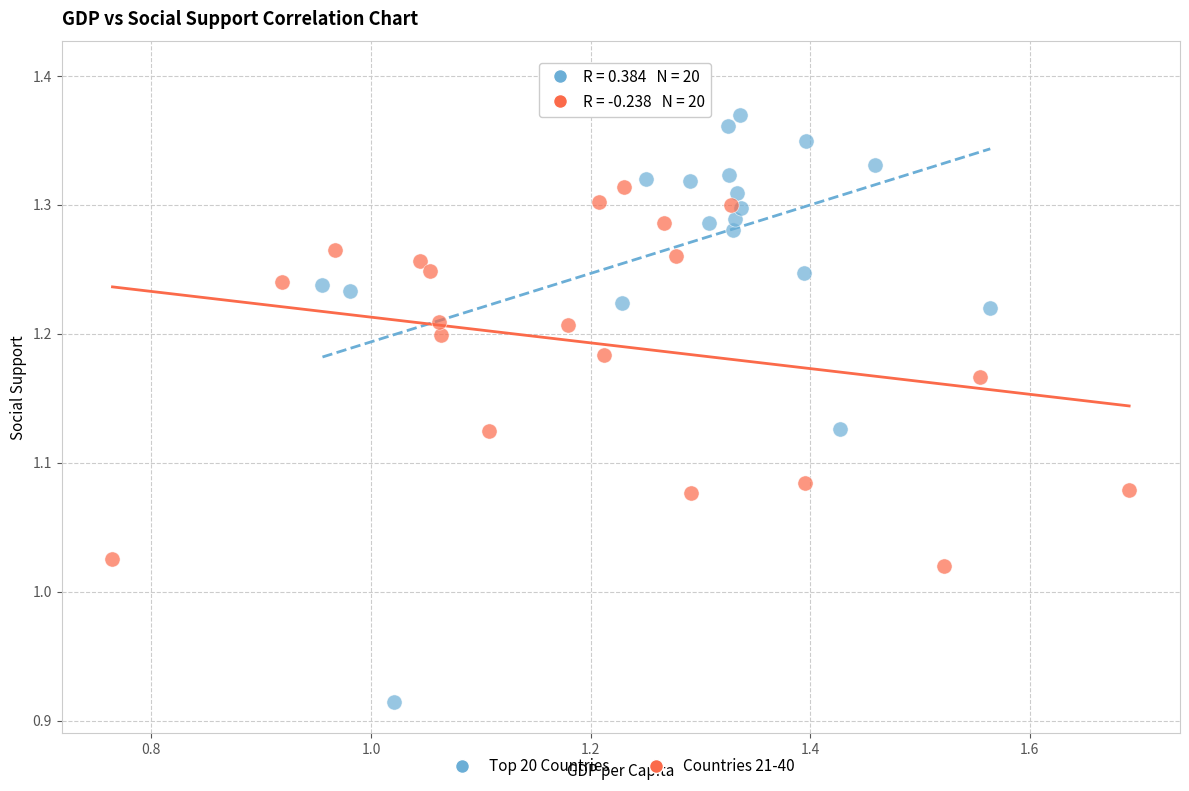

Which series reaches the maximum Y coordinate?

Top 20 Countries